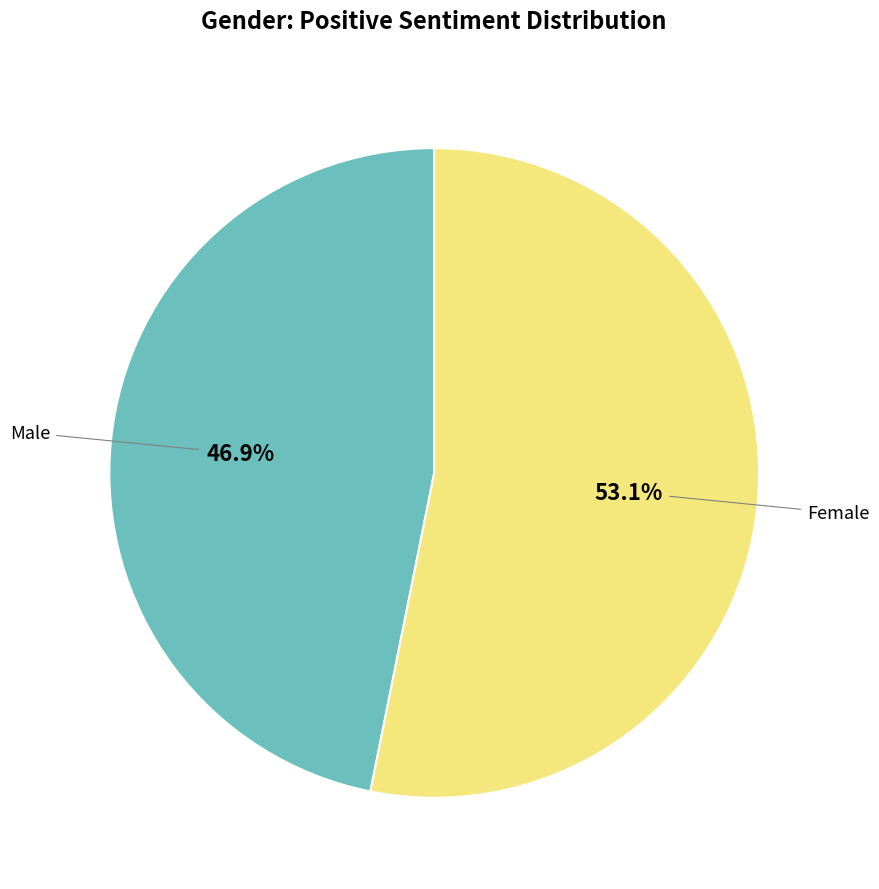

How many segments does this pie chart have?

2